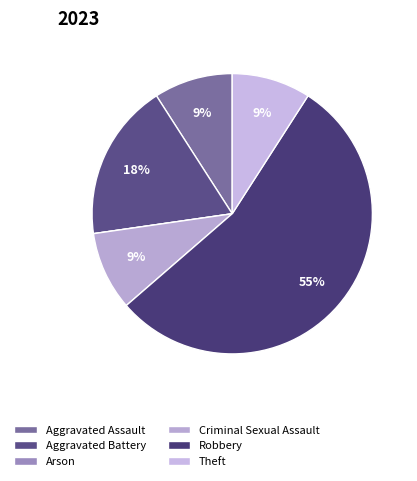

To the nearest percent, what is the combined percentage of Theft and Criminal Sexual Assault?

18%